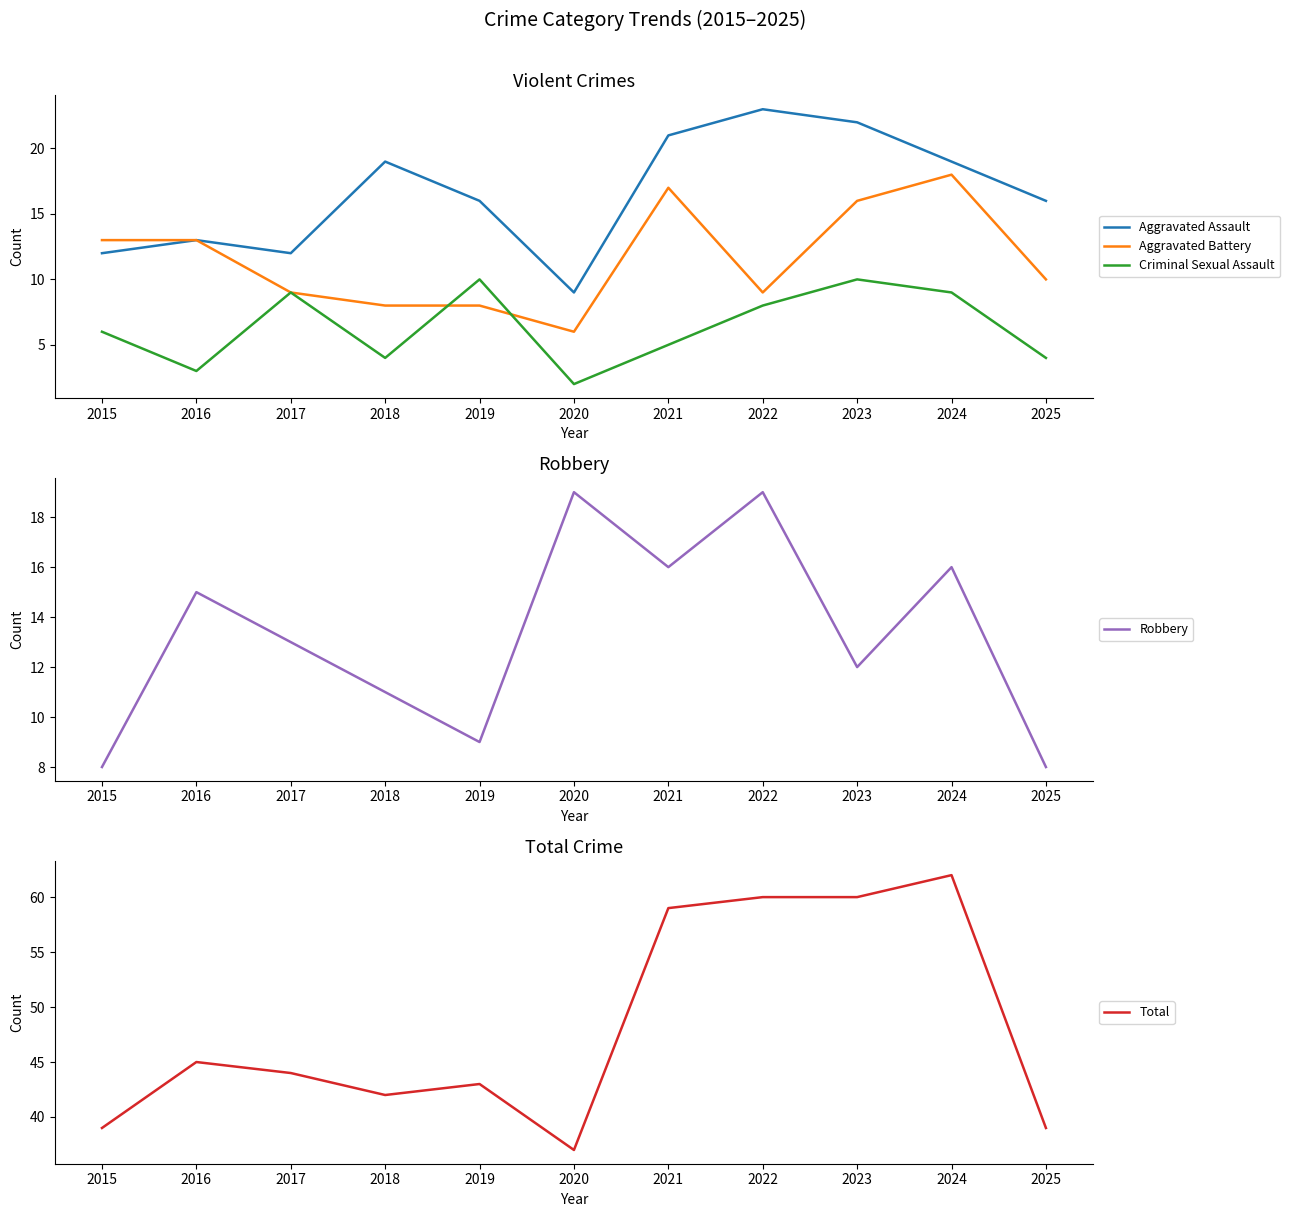

How many categories are shown in the chart?

11